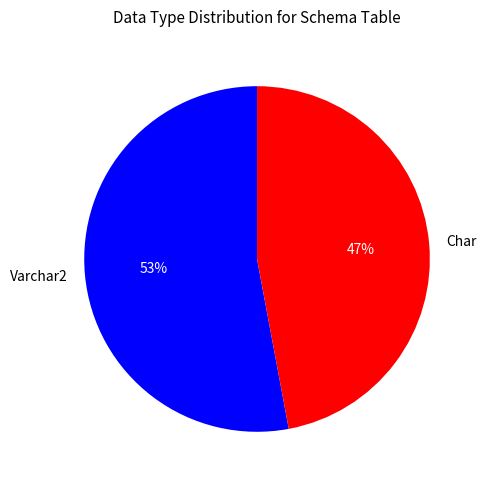

Rank the categories by value from highest to lowest.

Varchar2, Char